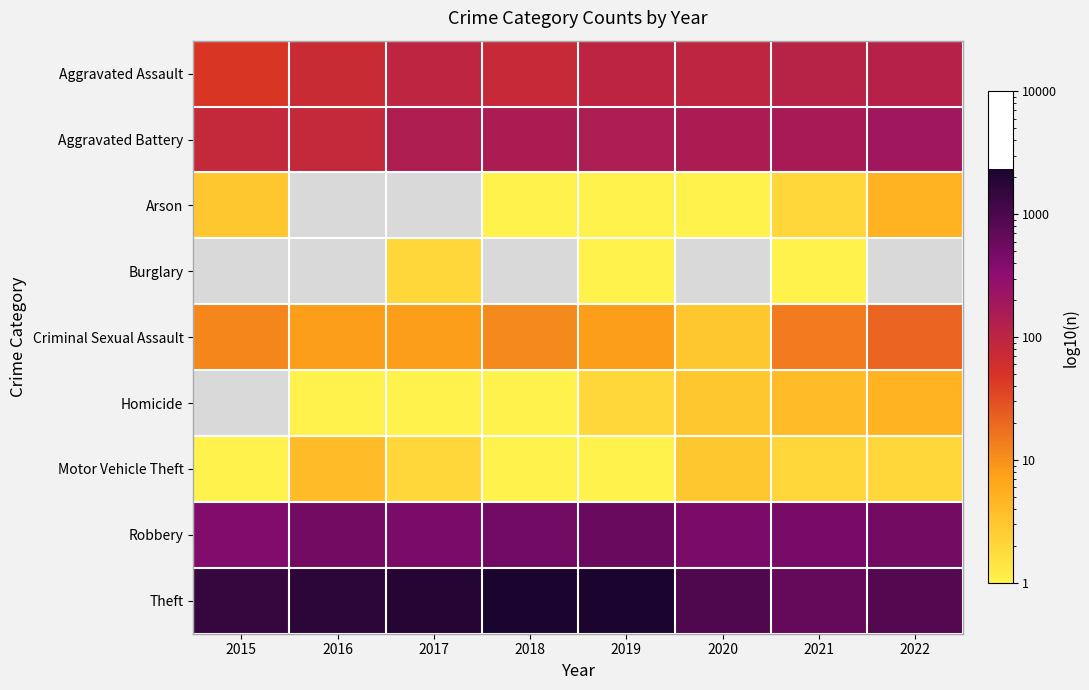

Which has a higher value, 2015 or 2021?

2021